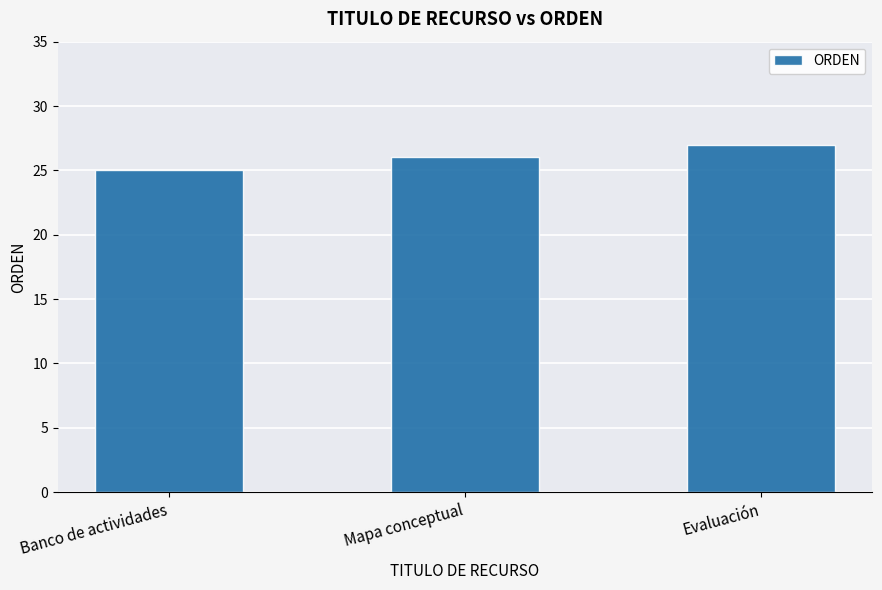

Reading left to right, extract all data points from this chart.

25	26	27